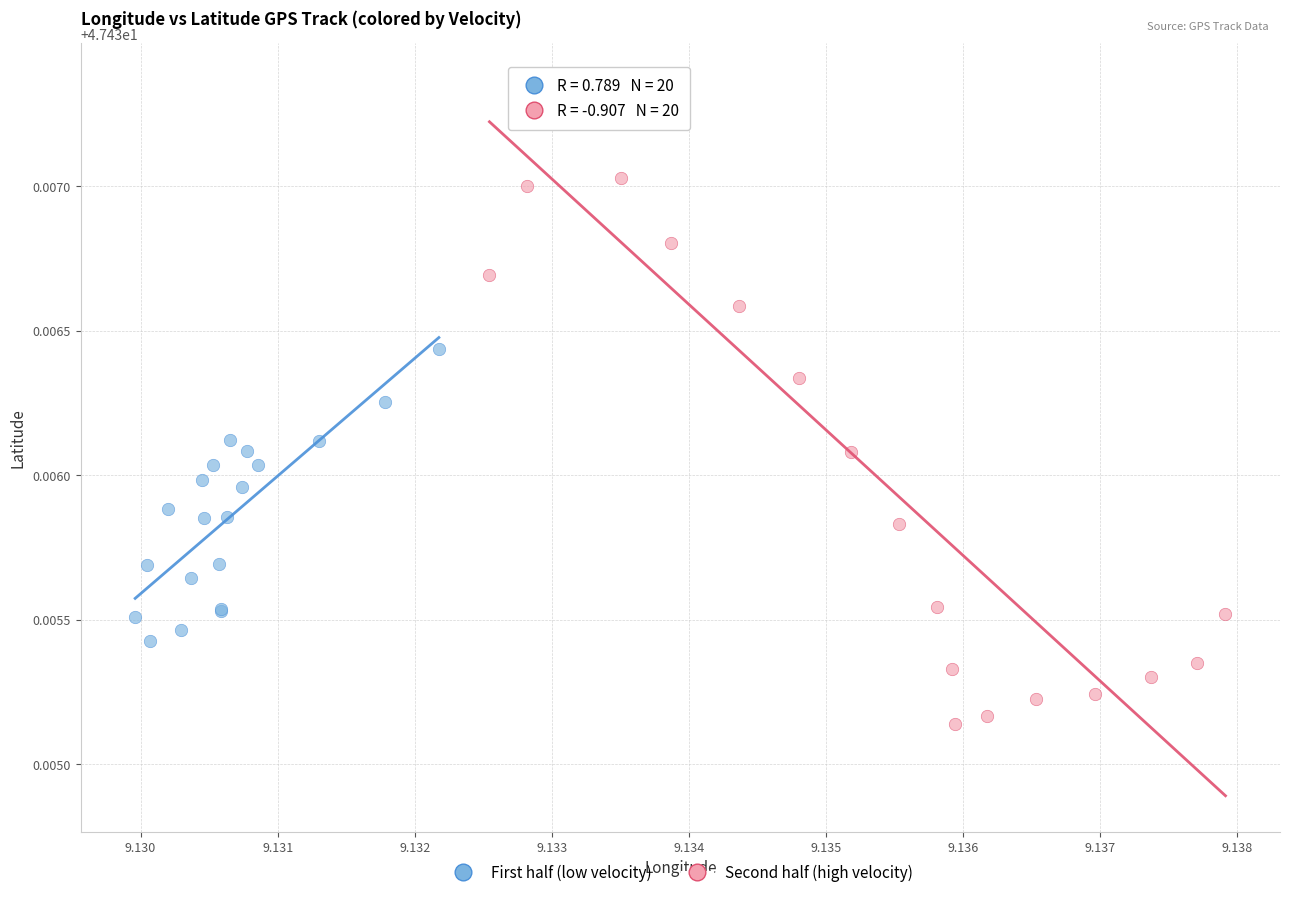

Which series has the widest spread of Y values?

Second half (high velocity)